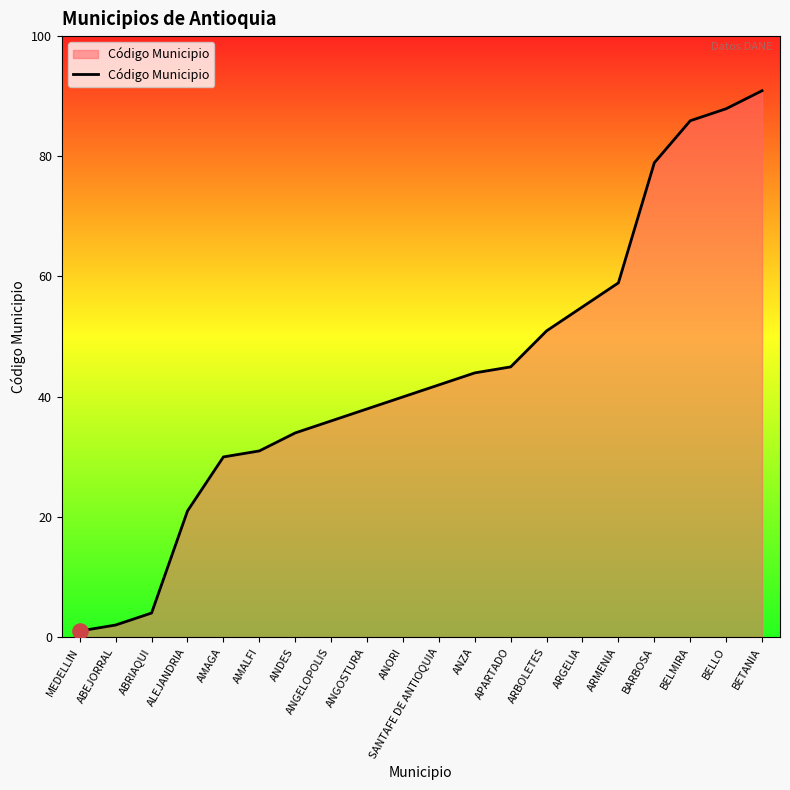

What is the change in value from AMAGA to ANGELOPOLIS?

+6